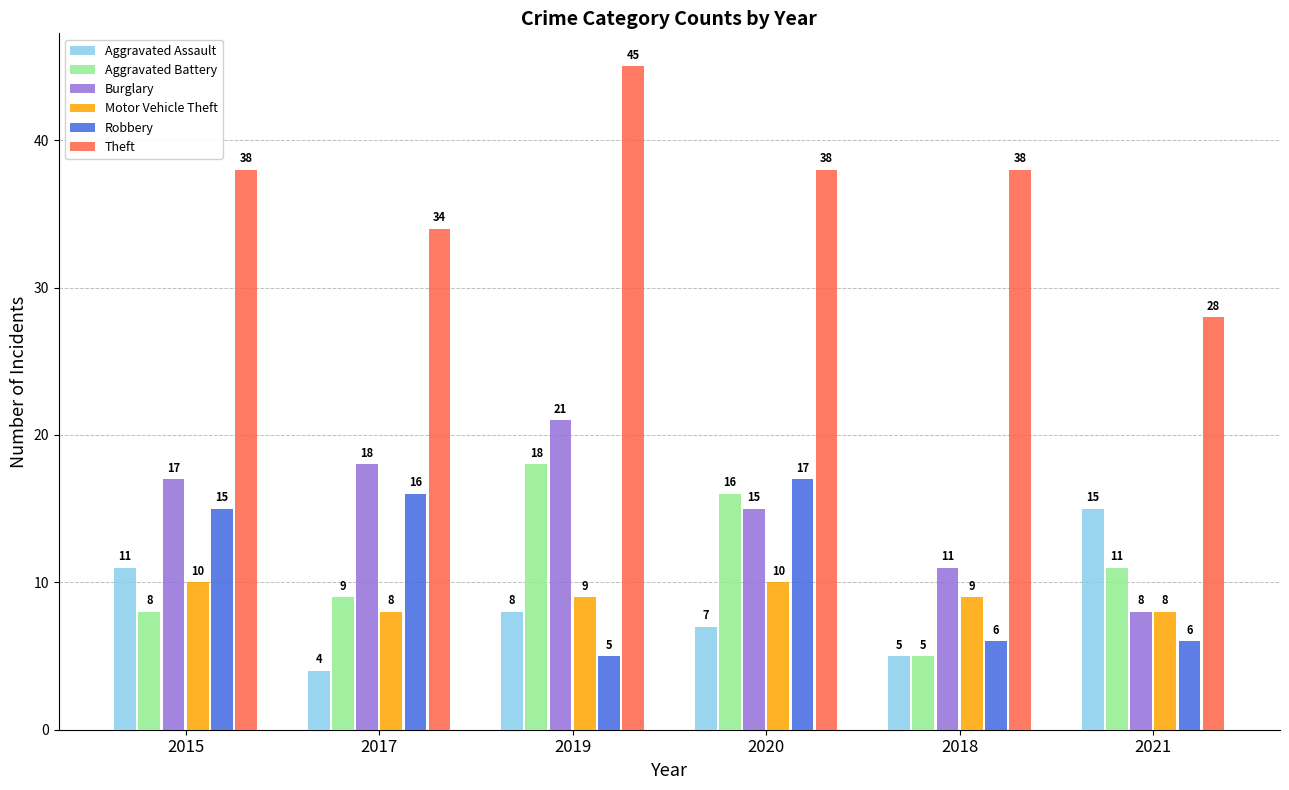

Reading left to right, list all the values displayed in this chart.

Aggravated Assault: 11	4	8	7	5	15
Aggravated Battery: 8	9	18	16	5	11
Burglary: 17	18	21	15	11	8
Motor Vehicle Theft: 10	8	9	10	9	8
Robbery: 15	16	5	17	6	6
Theft: 38	34	45	38	38	28